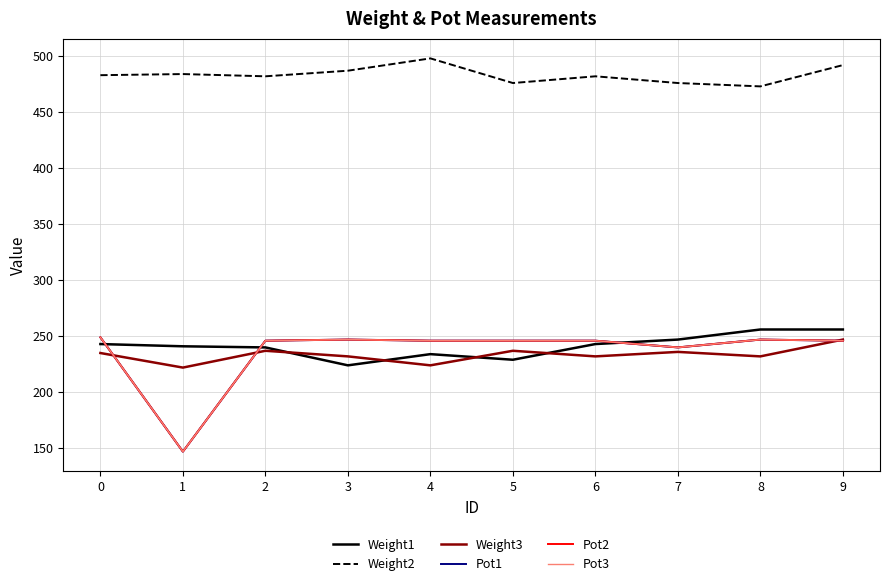

Does the chart have visible grid lines?

Yes